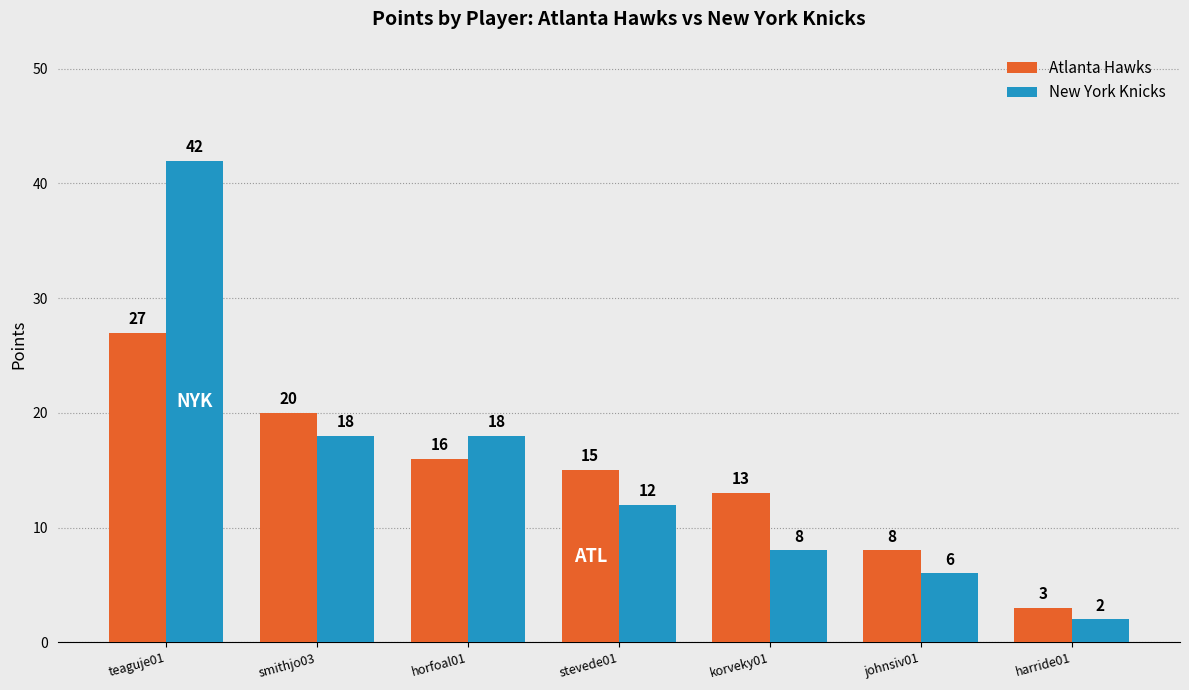

What is the difference between the Atlanta Hawks values at harride01 and korveky01?

10